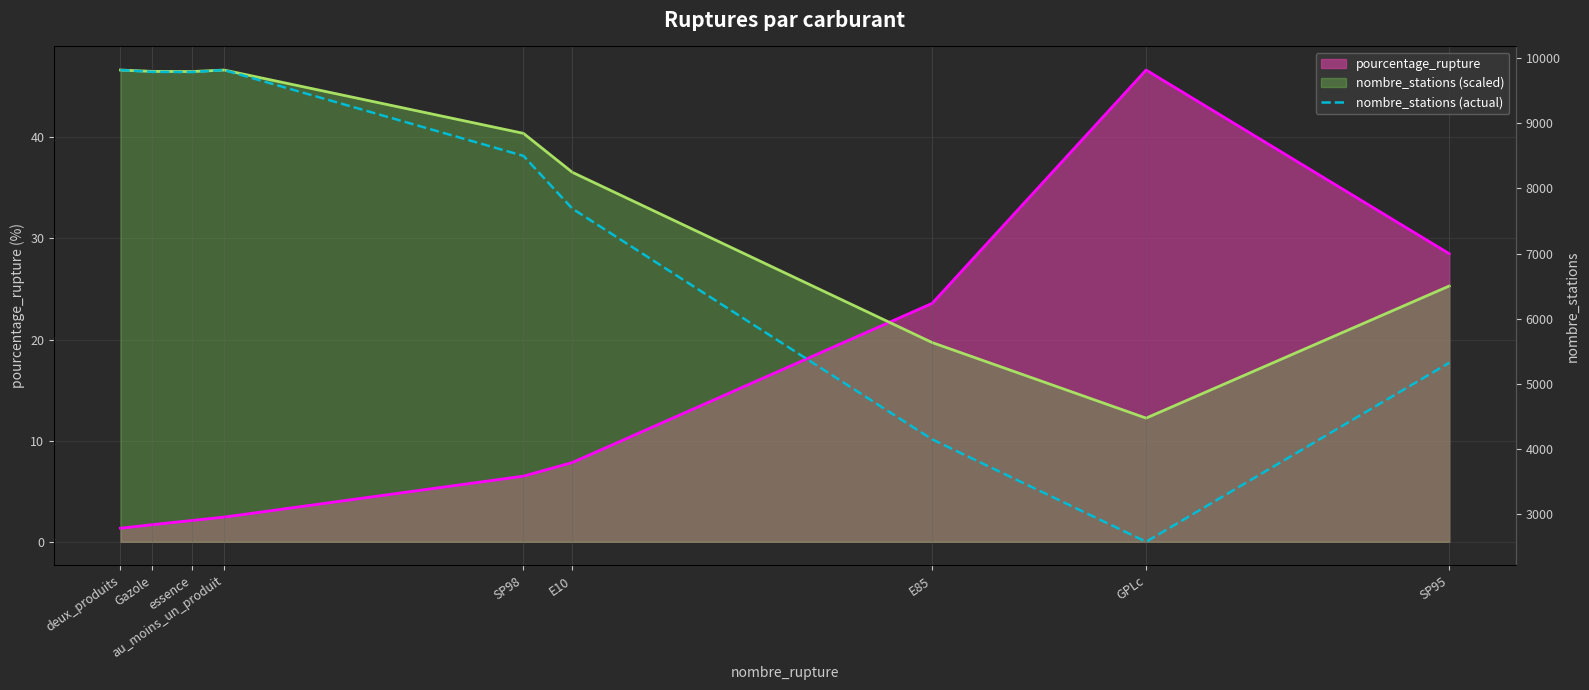

Count the number of categories in the chart.

9